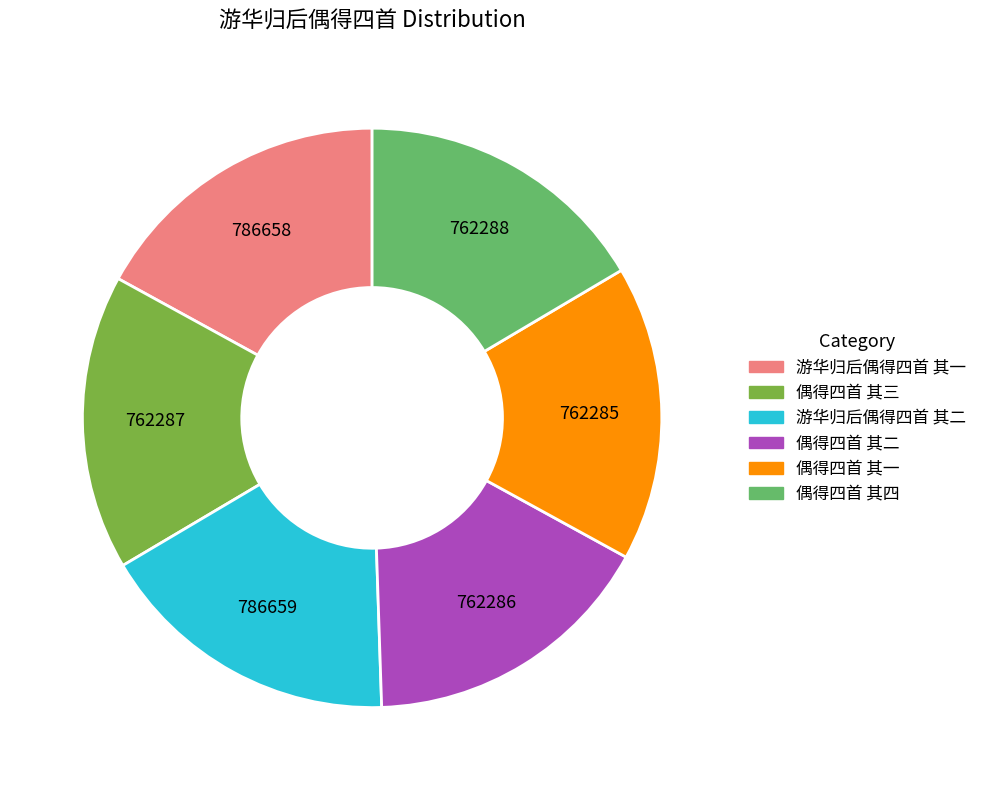

Is 游华归后偶得四首 其一 the majority of the pie?

No